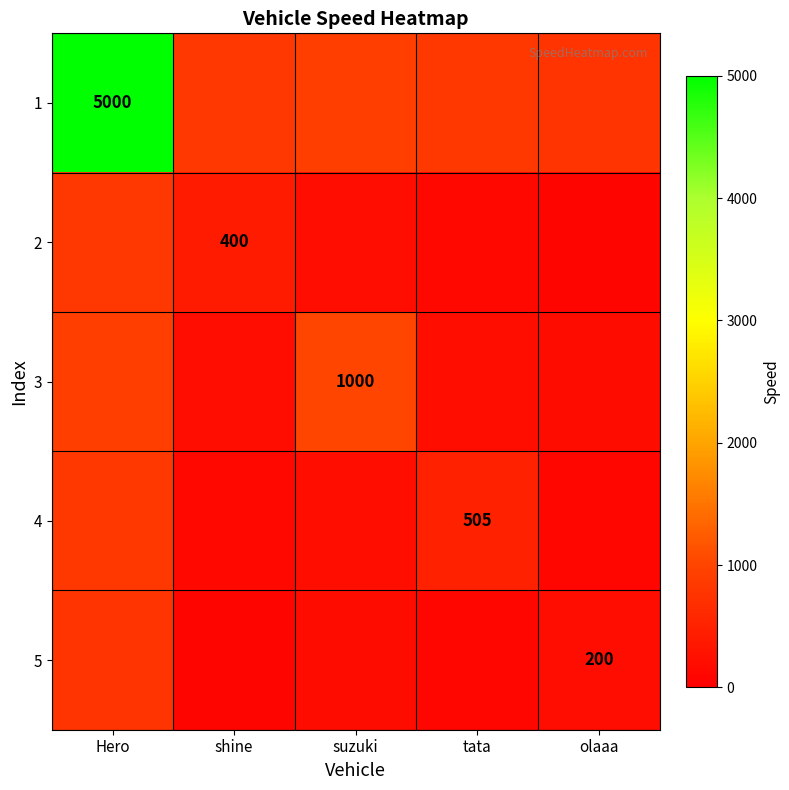

True or false: 4 has a value of 135.8 at shine.

True